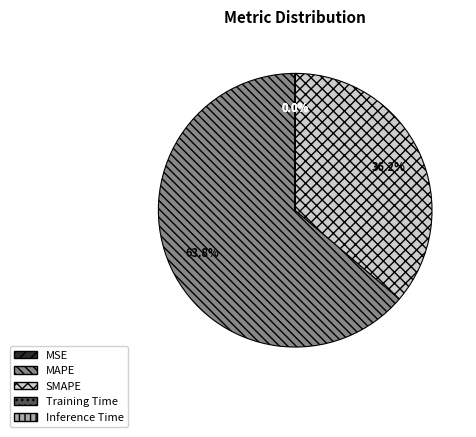

Which slice is the largest?

MAPE